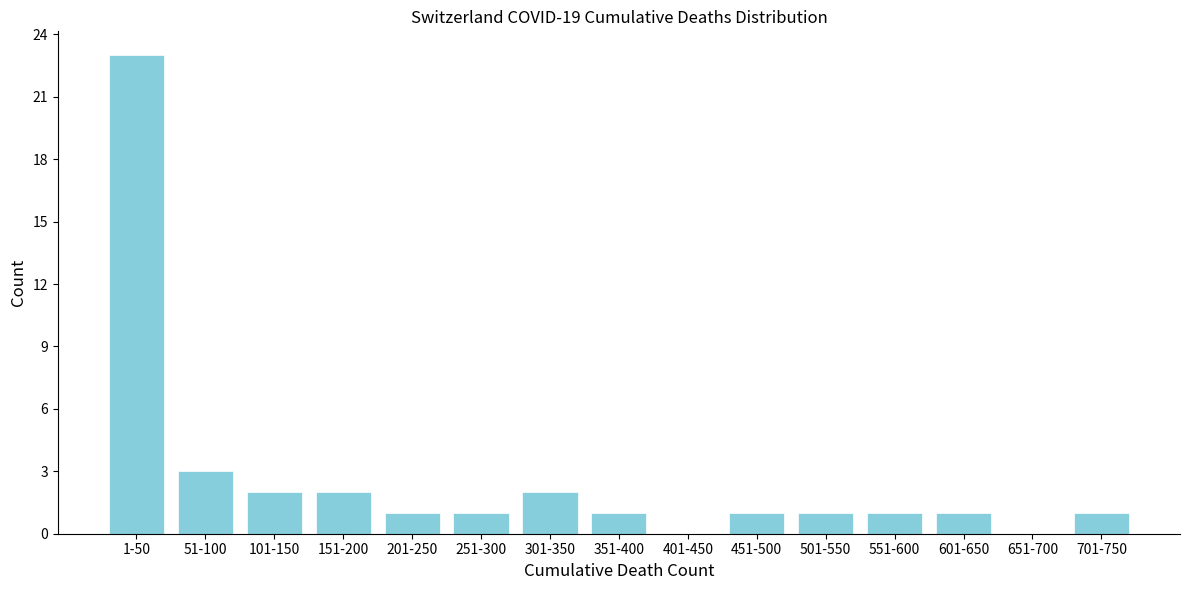

Reading left to right, what are all the values shown in this chart?

1-50=23	51-100=3	101-150=2	151-200=2	201-250=1	251-300=1	301-350=2	351-400=1	401-450=0	451-500=1	501-550=1	551-600=1	601-650=1	651-700=0	701-750=1